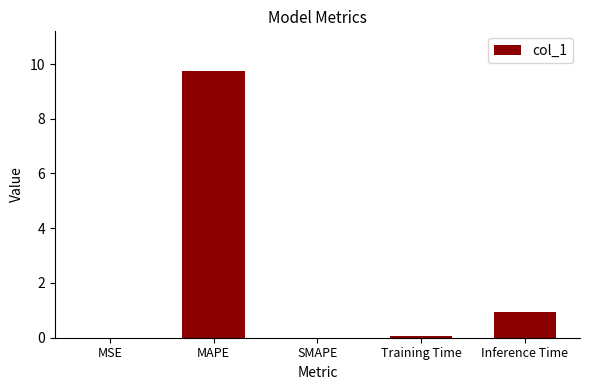

Which has a higher value, Inference Time or Training Time?

Inference Time